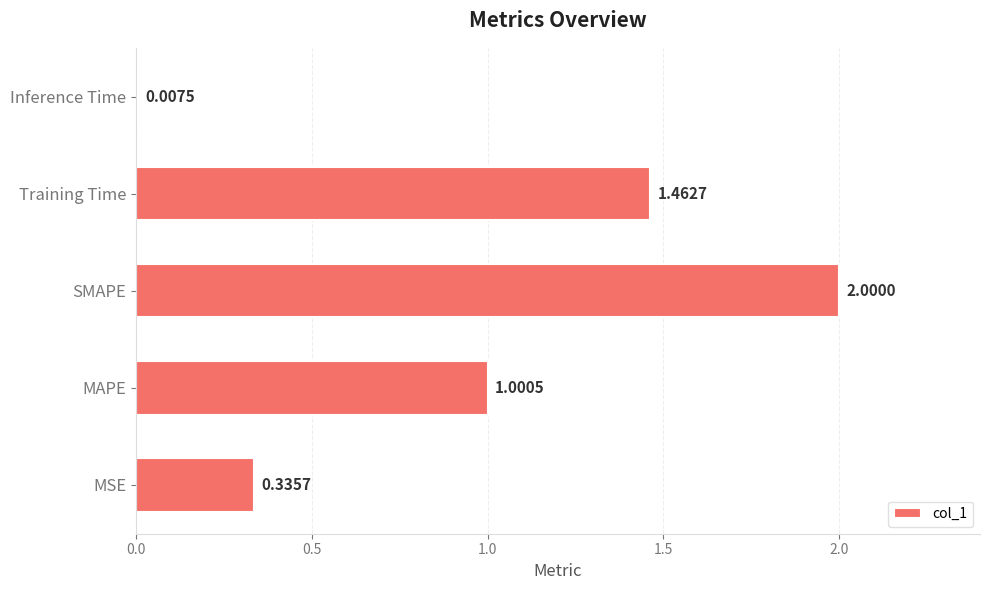

At which category does the chart reach its peak across all series?

SMAPE